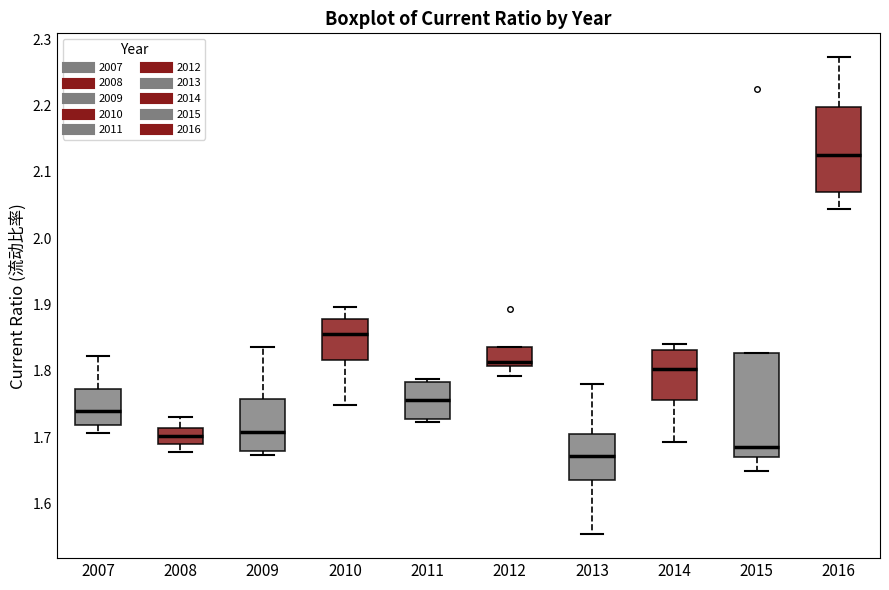

Which box is the tallest, from its lower edge to its upper edge?

2015